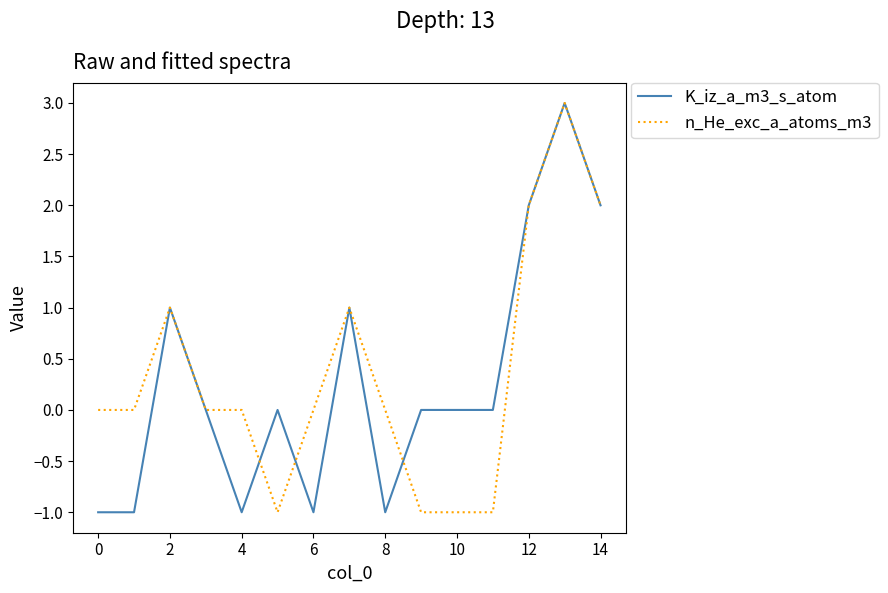

Does the chart have visible grid lines?

No